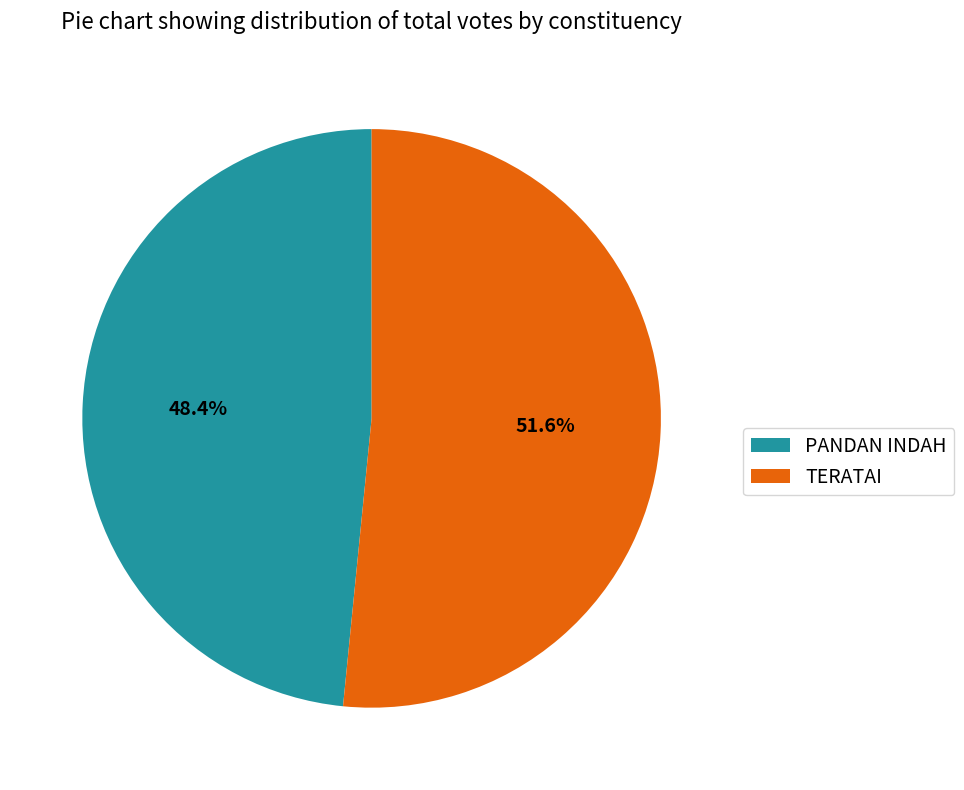

Is there a majority slice in this chart?

Yes